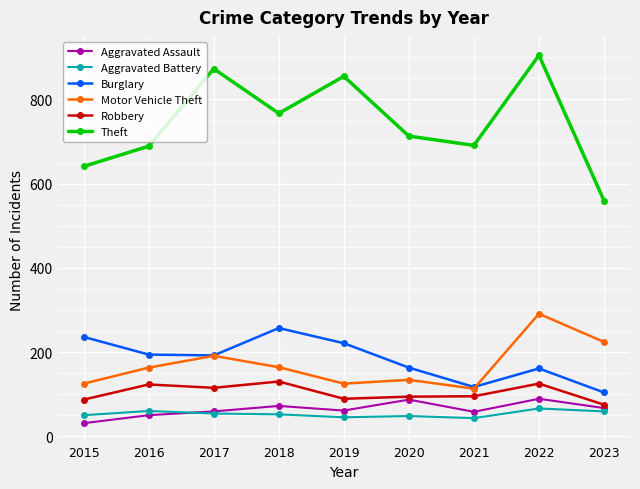

Which series changed the most between 2019 and 2020?

Theft